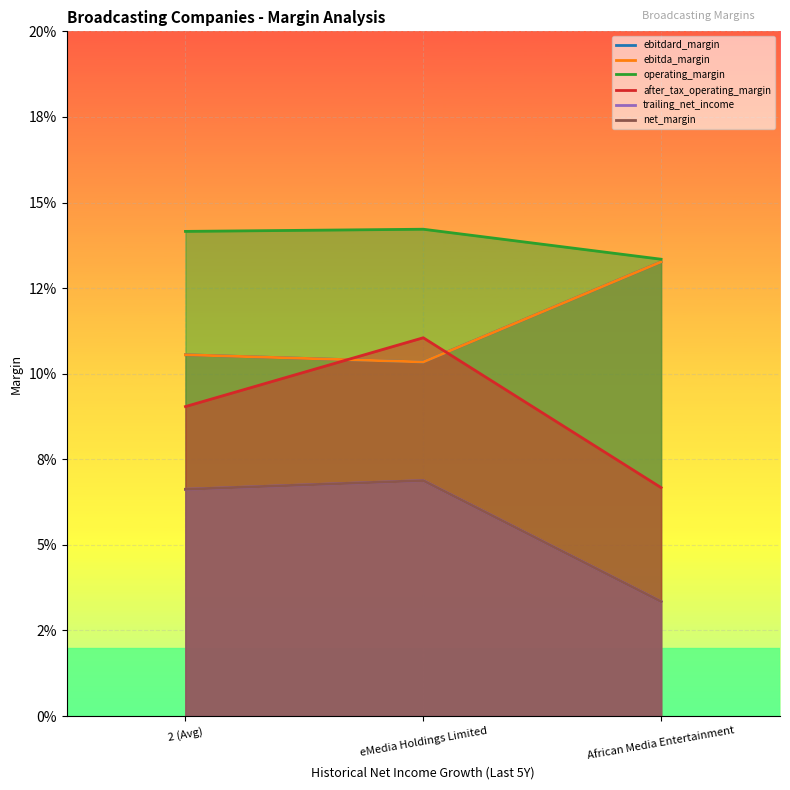

Rank the series at 2 (Avg) from lowest to highest value.

trailing_net_income, net_margin, after_tax_operating_margin, ebitdard_margin, ebitda_margin, operating_margin